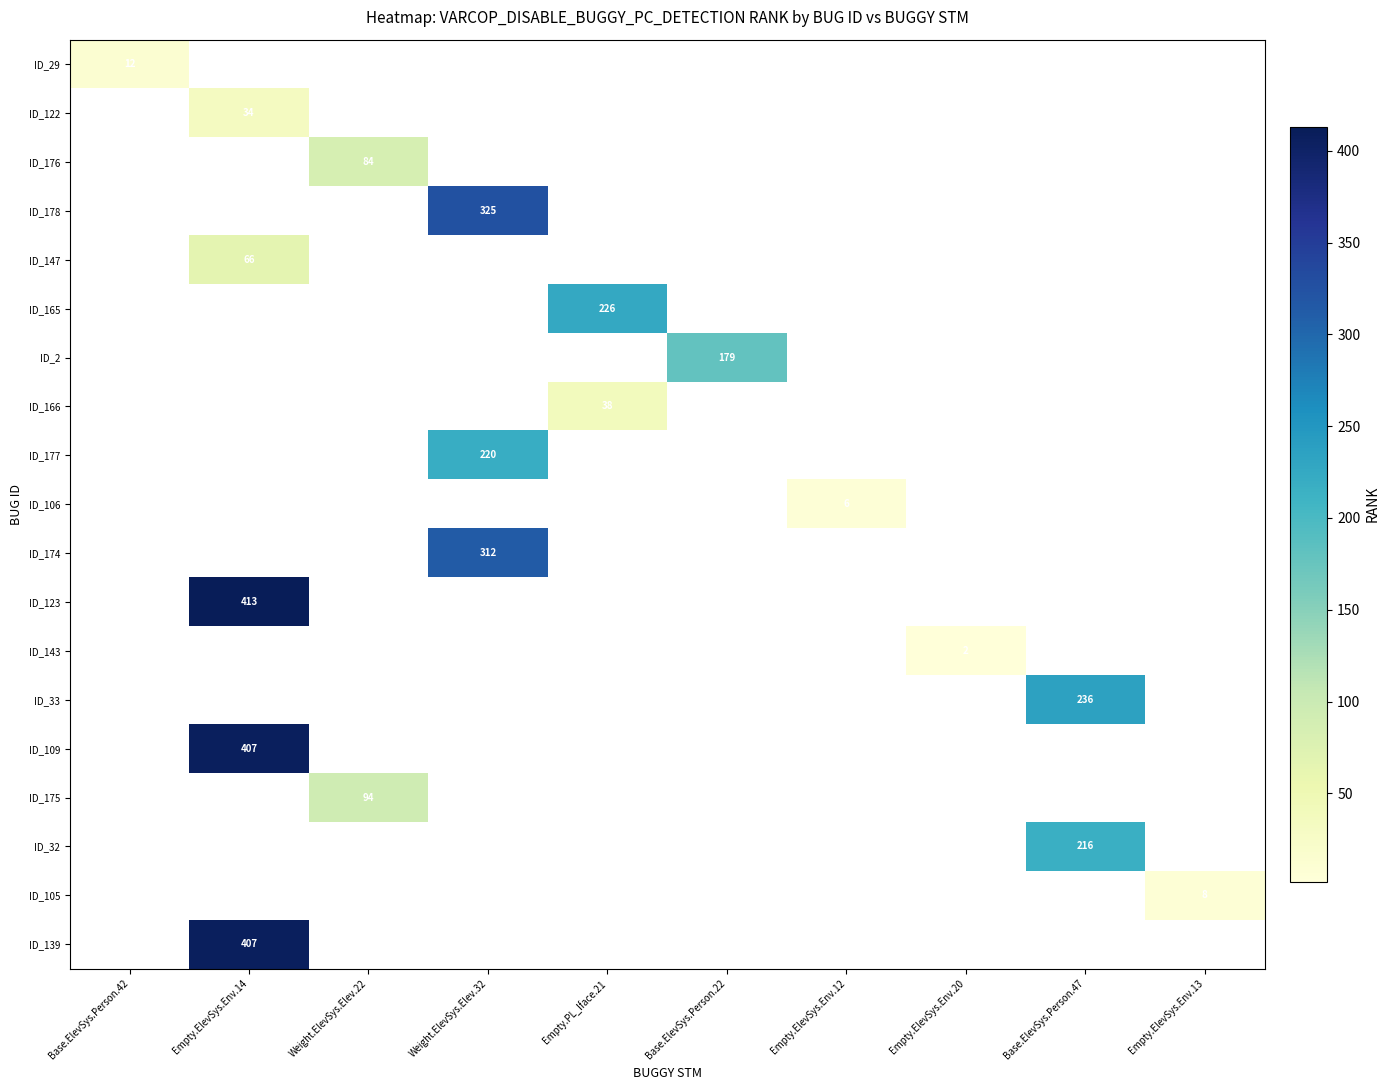

The value of ID_105 at Empty.ElevSys.Env.13 is 4. True or false?

False